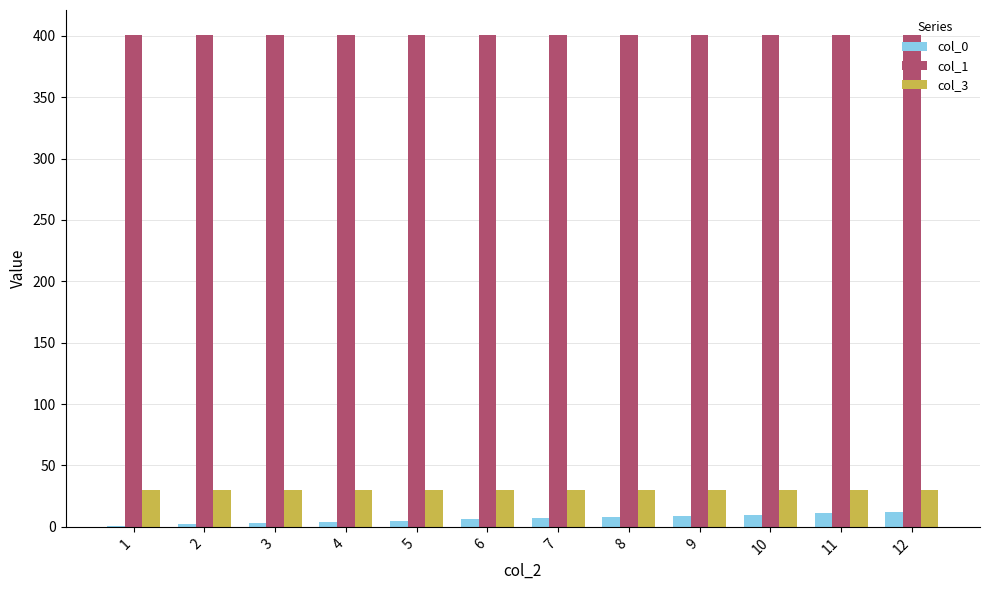

Does the chart contain stacked bars?

No